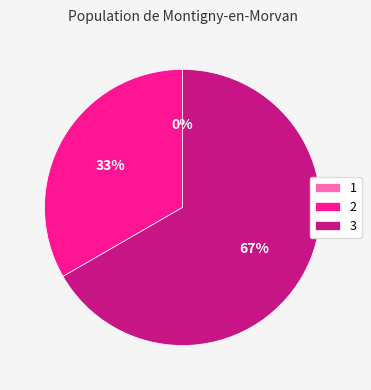

What is the largest slice in the pie chart?

3